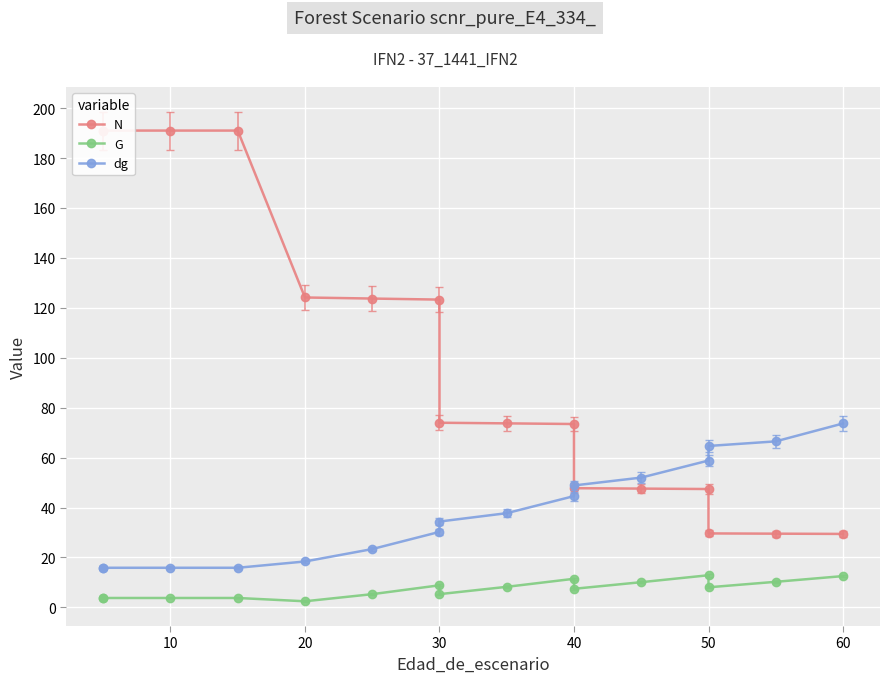

Which series has the largest total across all categories?

N